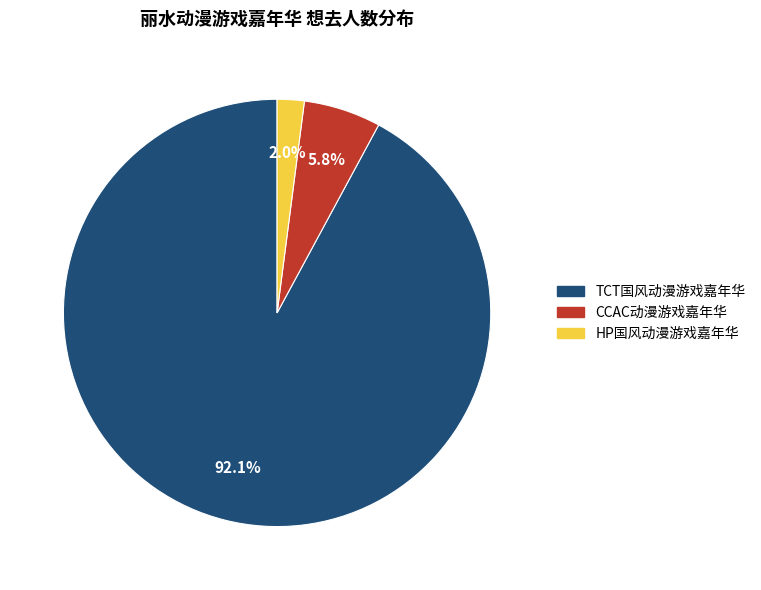

Is there any slice that represents more than half of the pie?

Yes